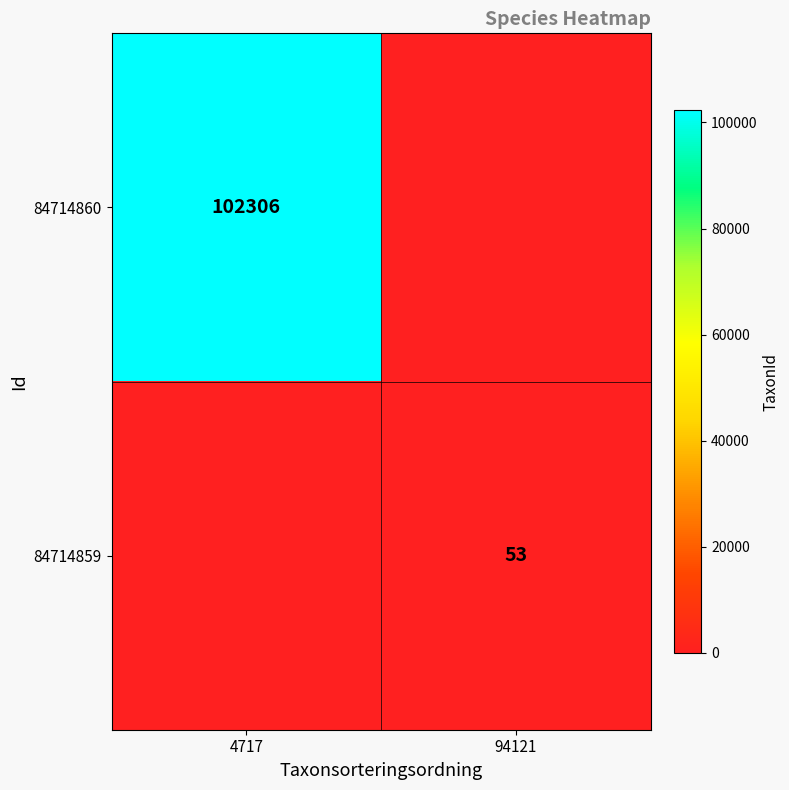

The value of 84714860 at 4717 is 167058. True or false?

False